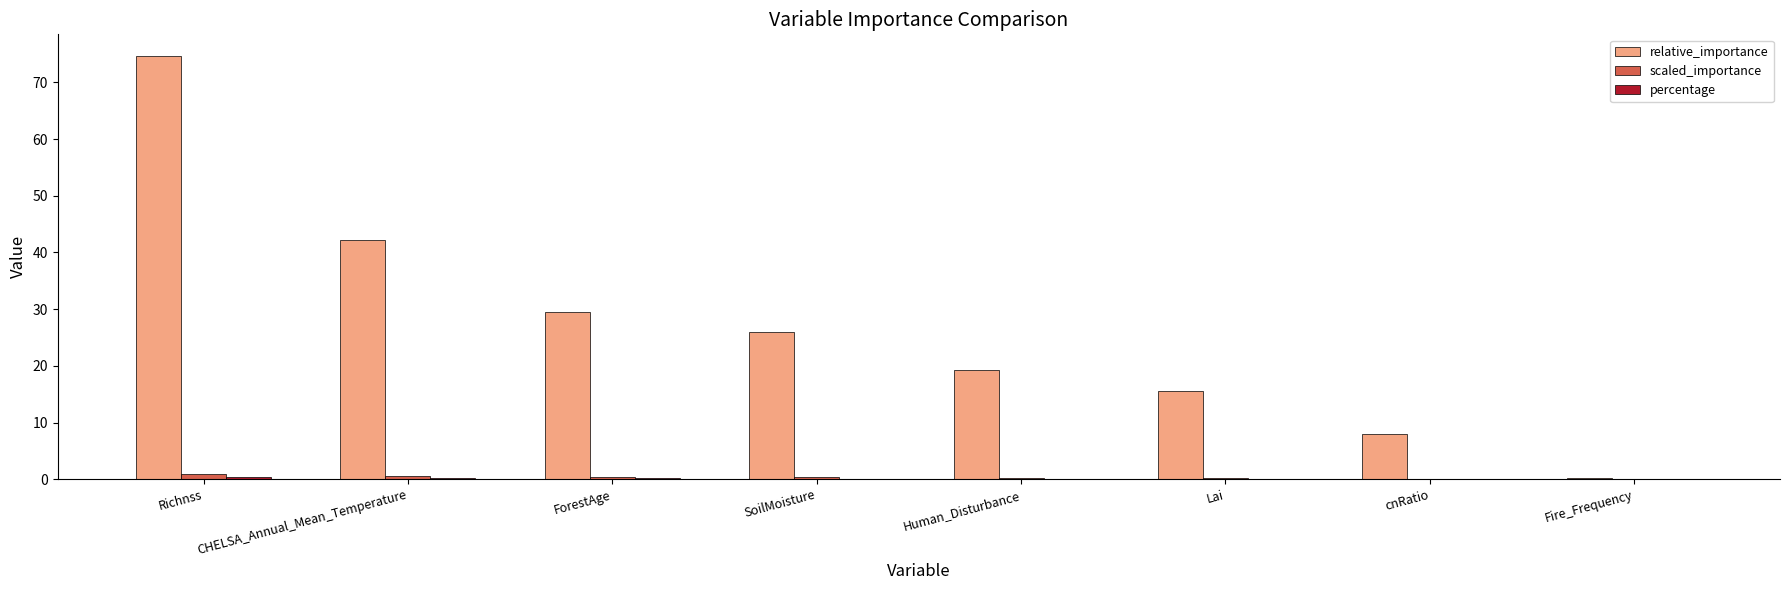

Which series has the largest total across all categories?

relative_importance